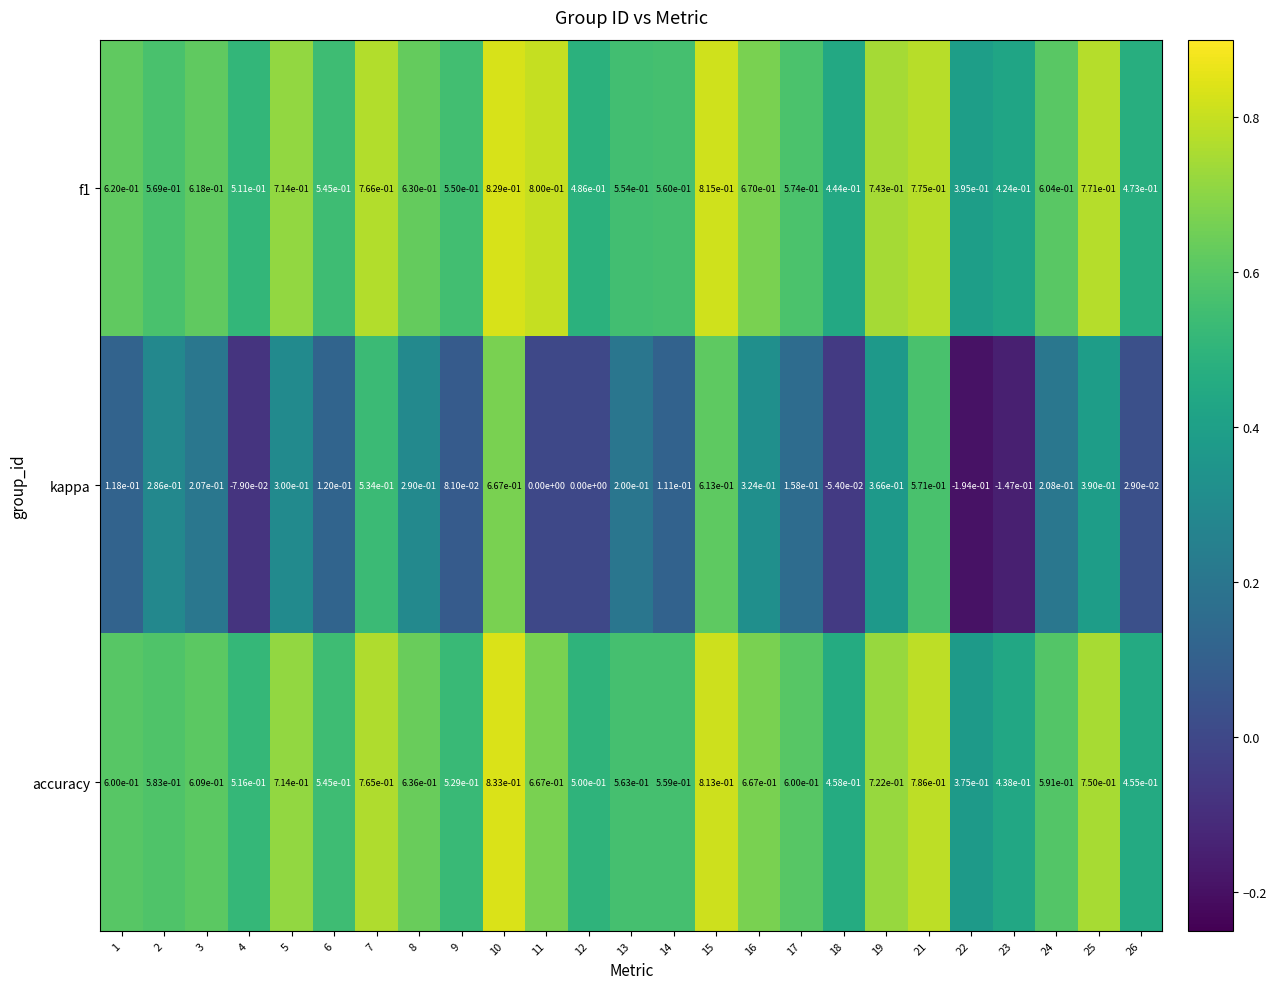

Is it true that accuracy equals 0.5 at 6?

True